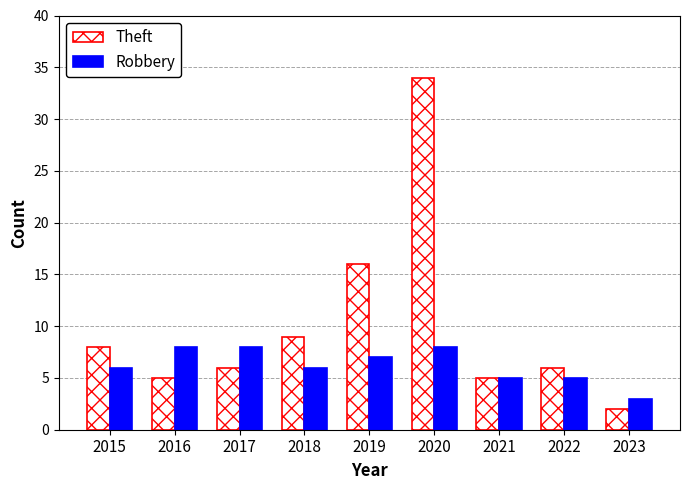

Reading left to right, extract all data points from this chart.

Theft: 8	5	6	9	16	34	5	6	2
Robbery: 6	8	8	6	7	8	5	5	3